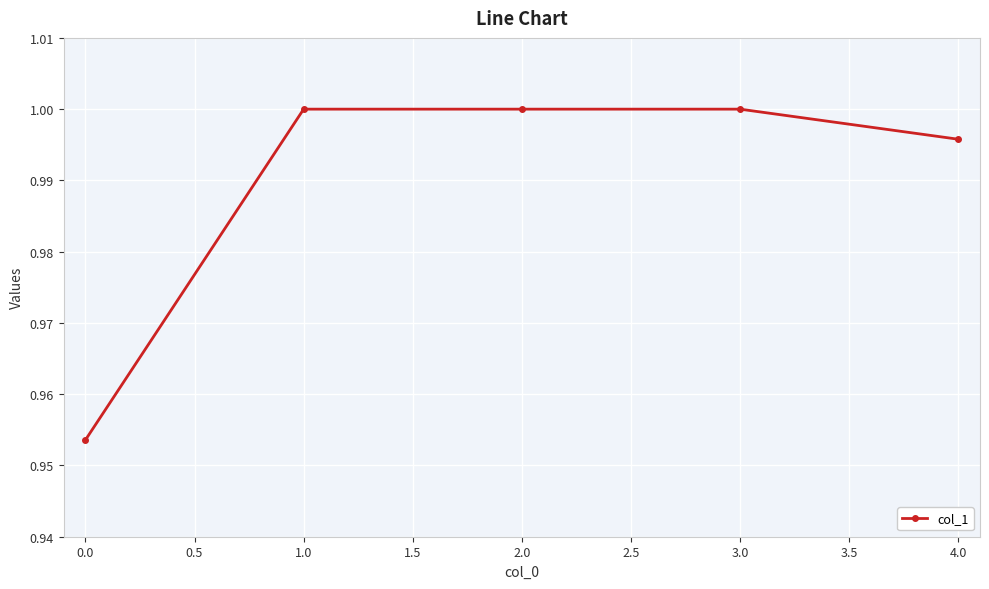

Which label corresponds to the smallest value in the chart?

0.0